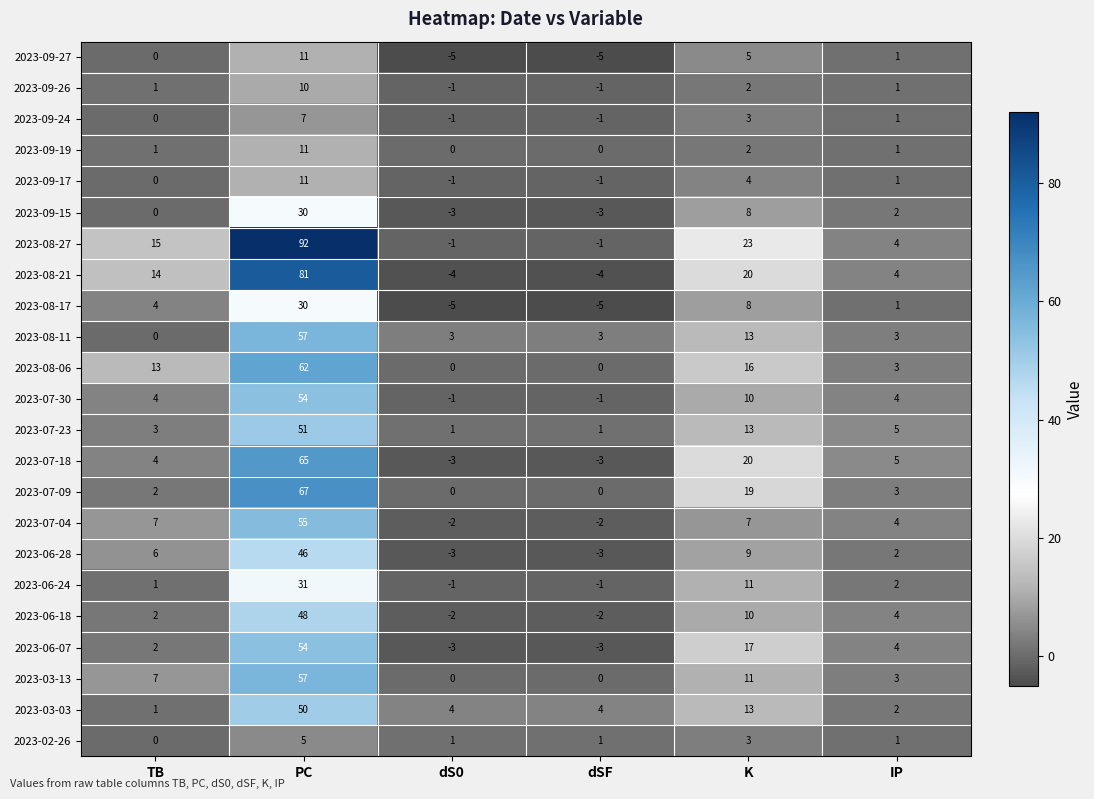

What is the maximum value for 2023-08-06?

62